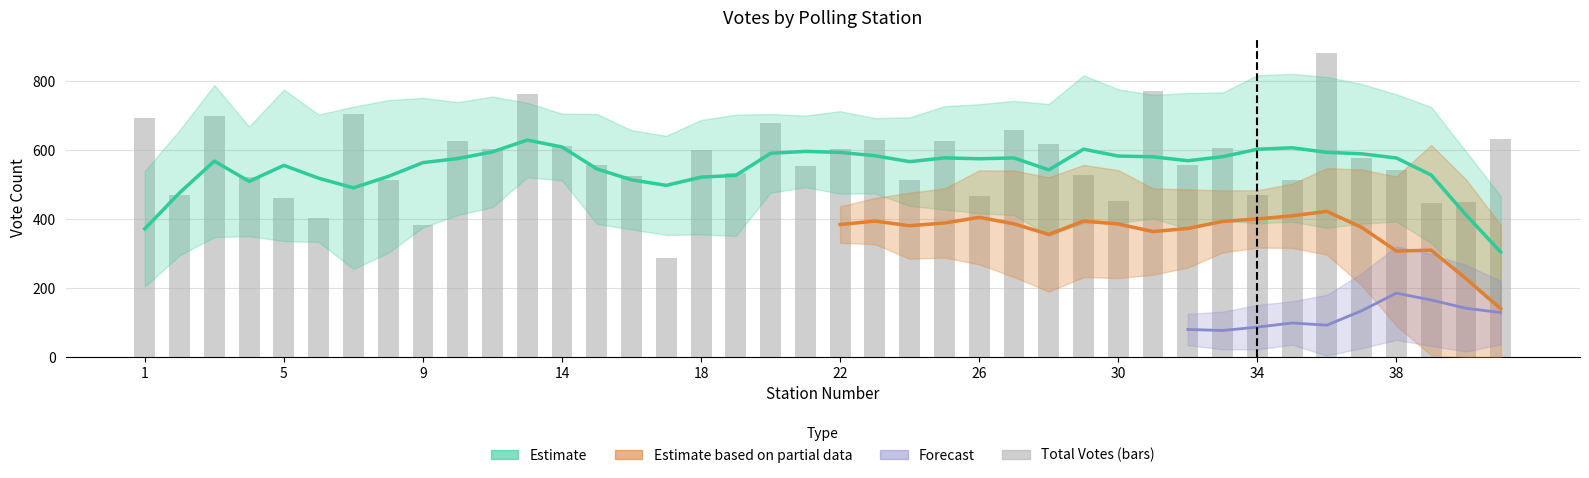

The Total Valid Votes series shows 125 at 16. True or false?

False